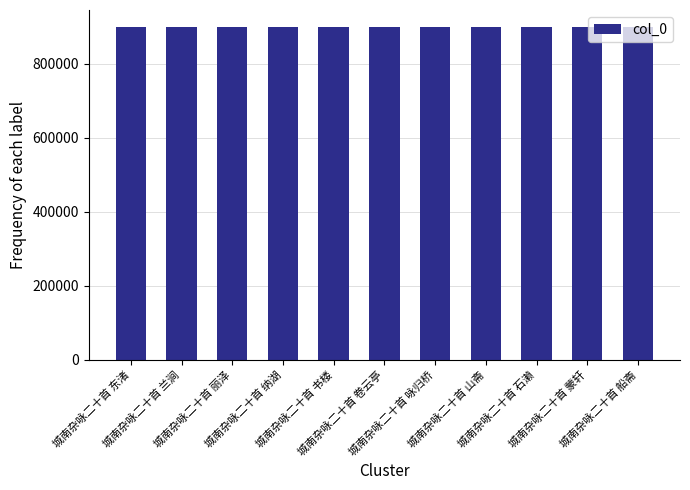

What is the smallest value displayed?

900243